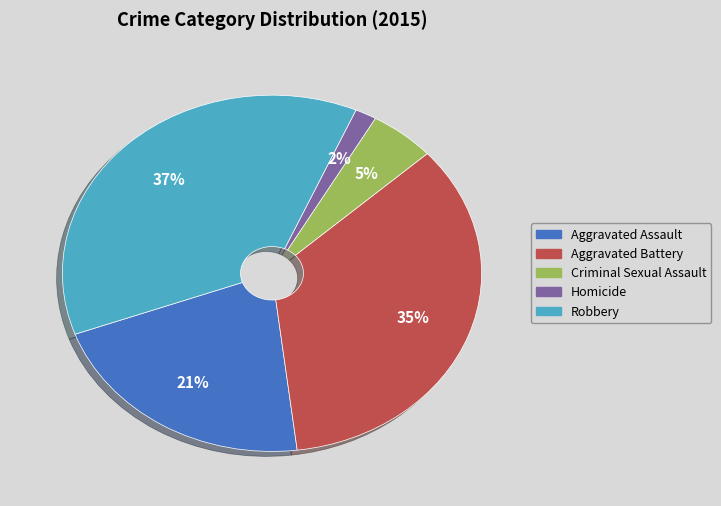

Does Robbery account for over 50% of the chart?

No